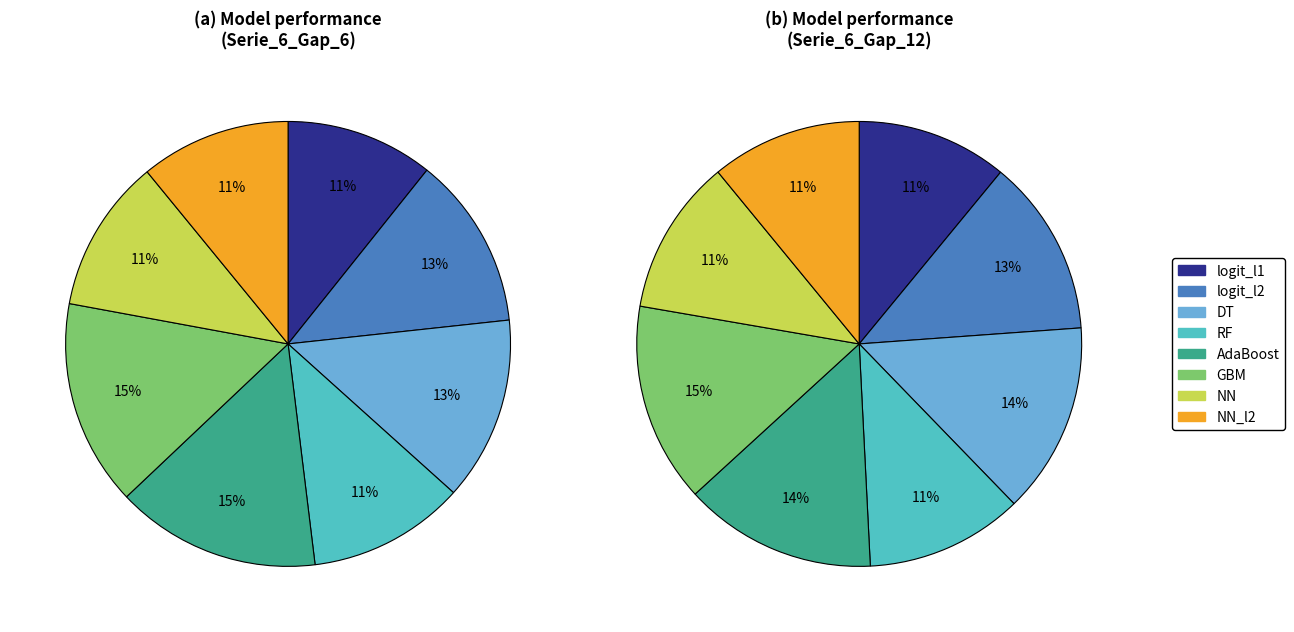

Which category has the biggest portion of the pie?

GBM